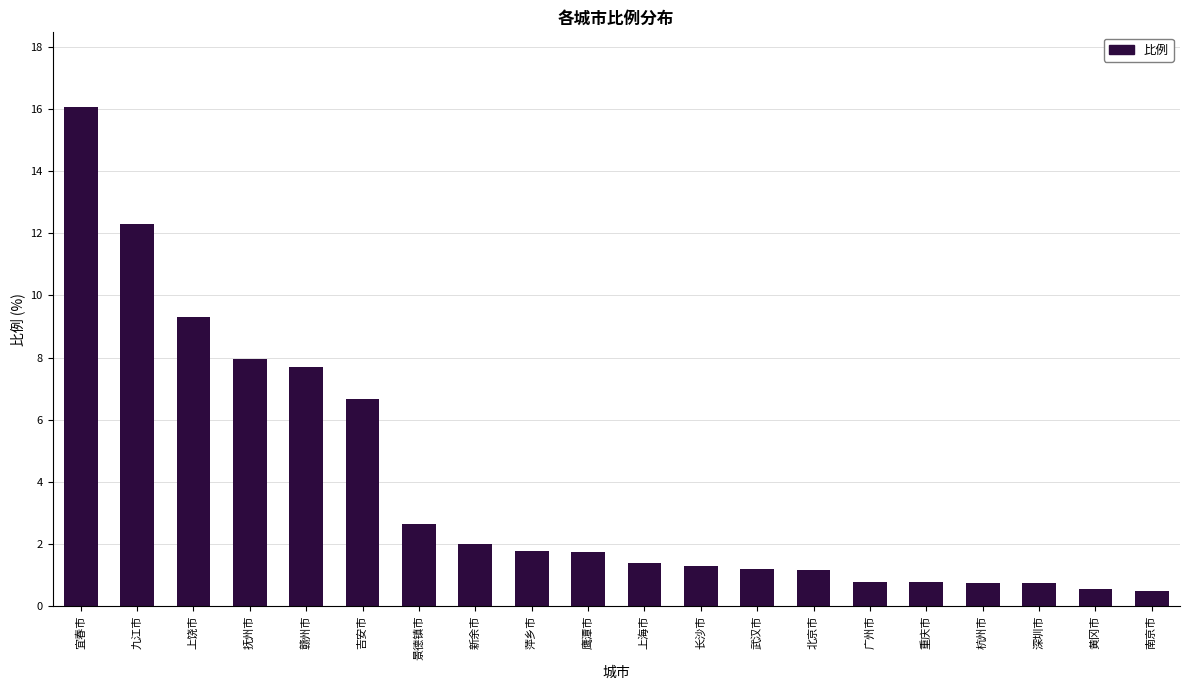

Are the bars horizontal?

No